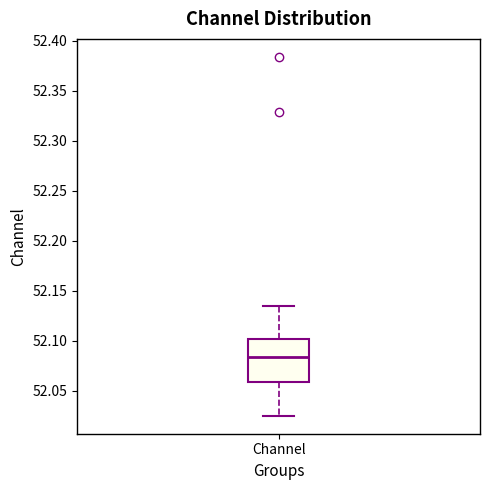

Read this box plot against the y-axis: the position of the median line, the range covered by the box, and the ends of both whiskers. The values are not printed on the chart, so give them approximately, as read against the axis.

median 52.085, box 52.060 to 52.100, whiskers 52.025 to 52.135